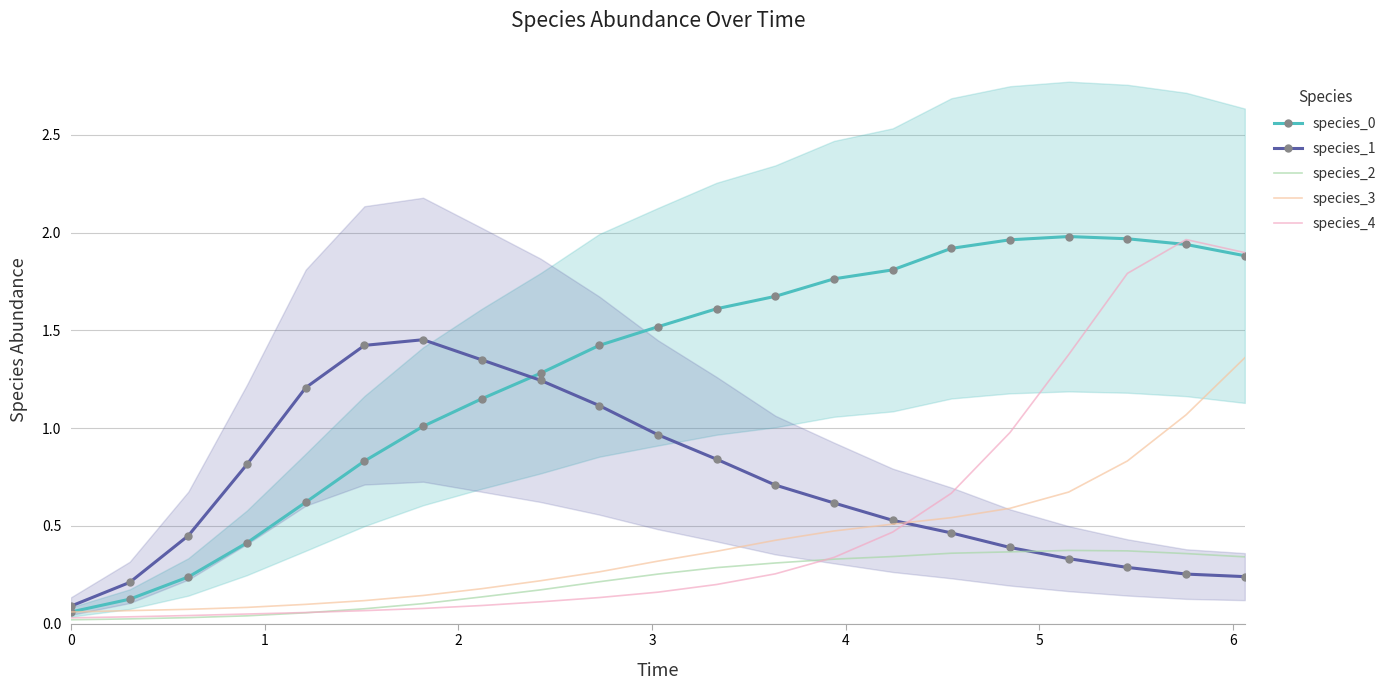

What is the sum of all species_0 values?

27.2